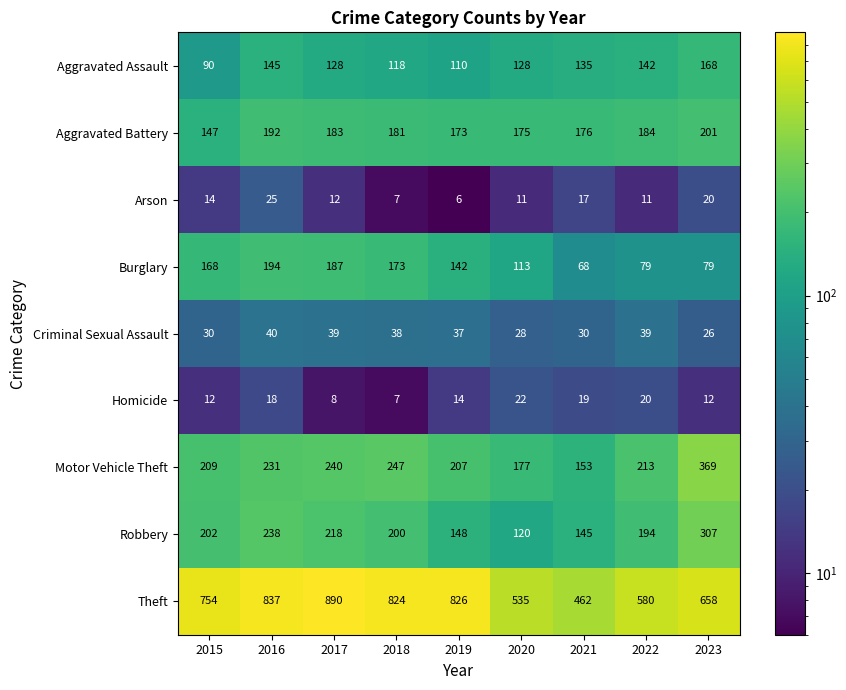

How many series are shown in this chart?

9